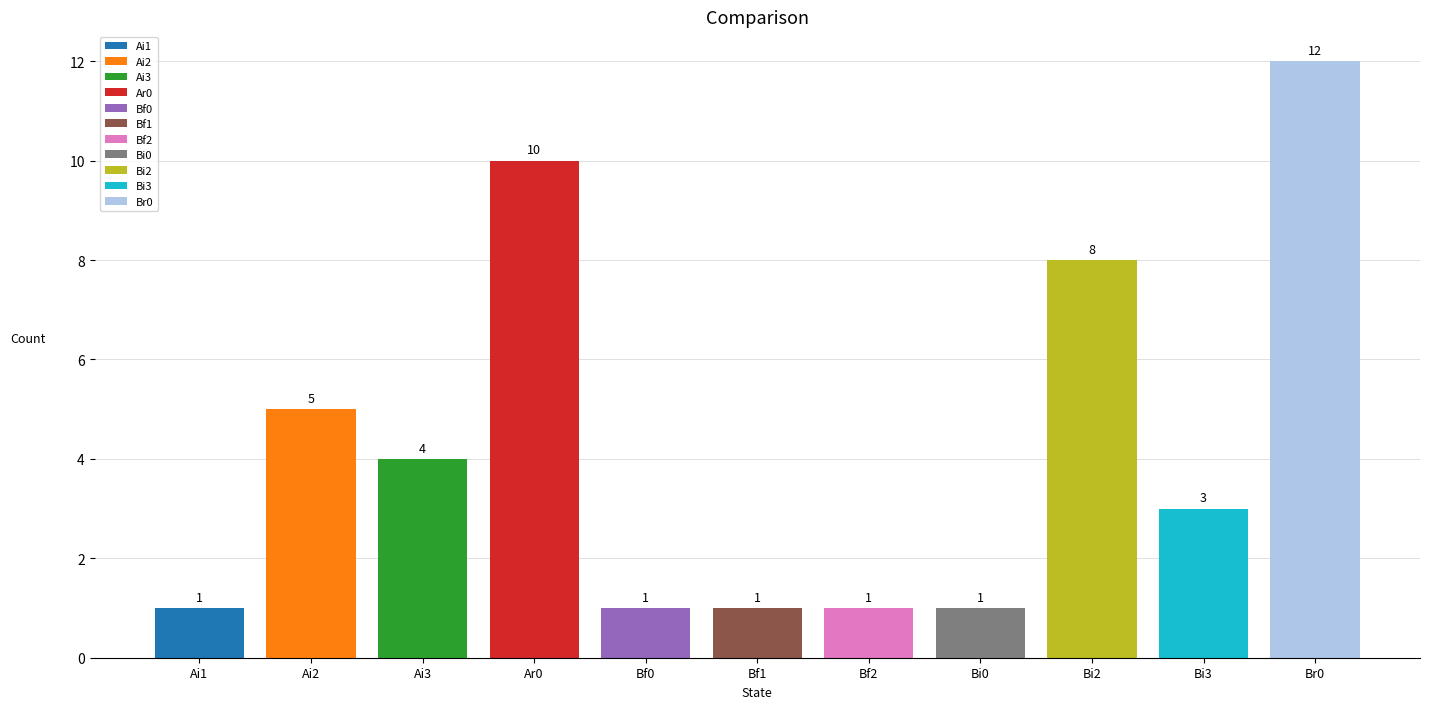

What is the smallest value displayed?

1